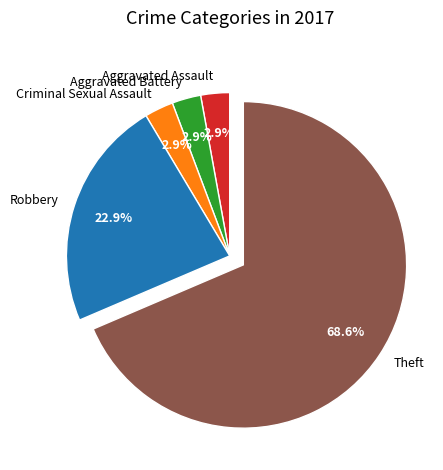

Is the sum of Aggravated Assault and Theft greater than half?

Yes